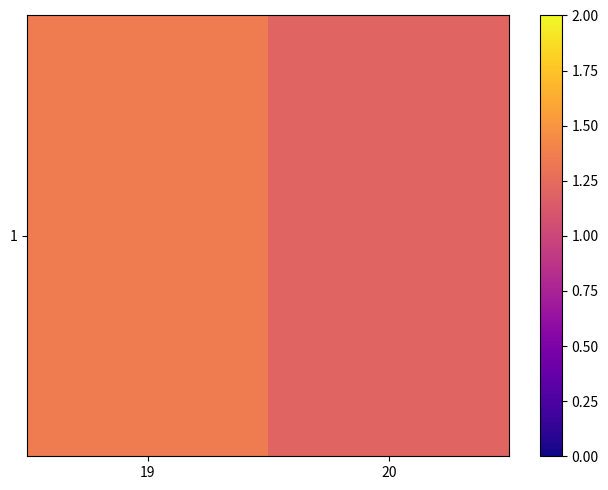

What is the greatest value displayed?

1.4